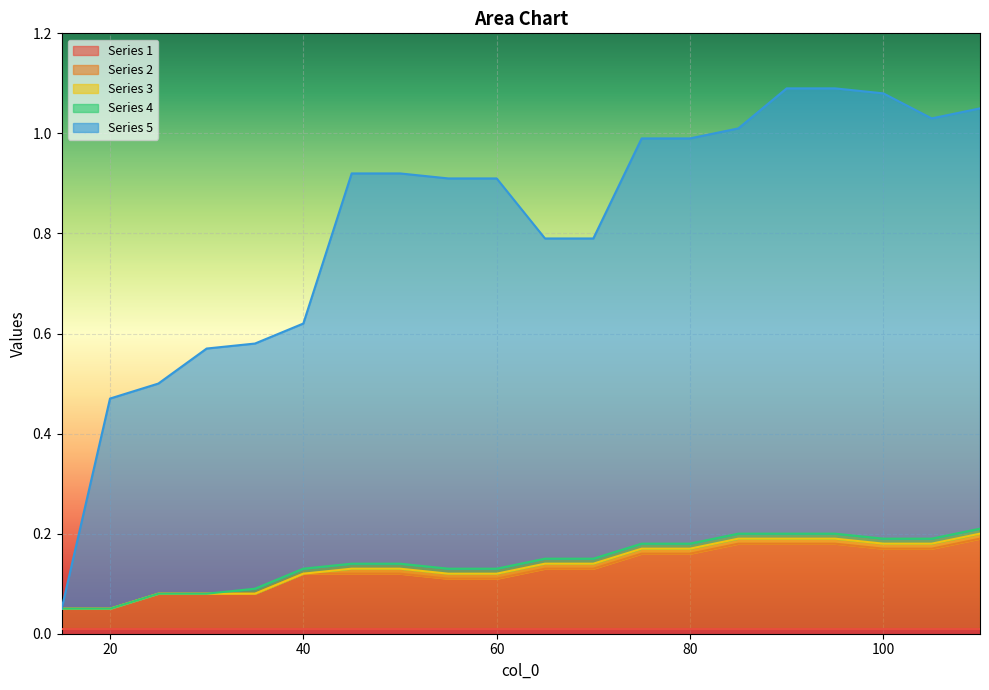

Between 110 and 75, which is larger?

110